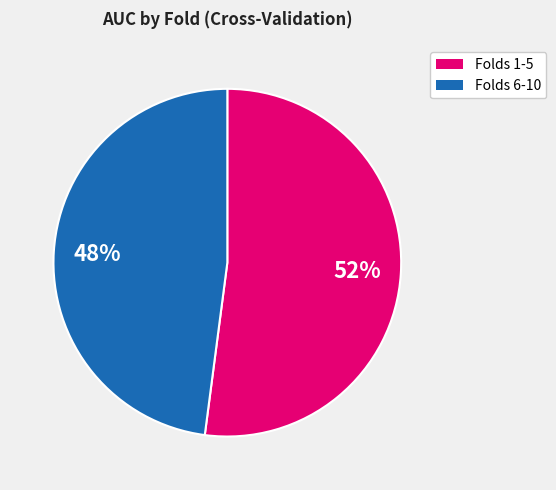

To the nearest percent, what is the difference between the largest and smallest slice percentages?

4%